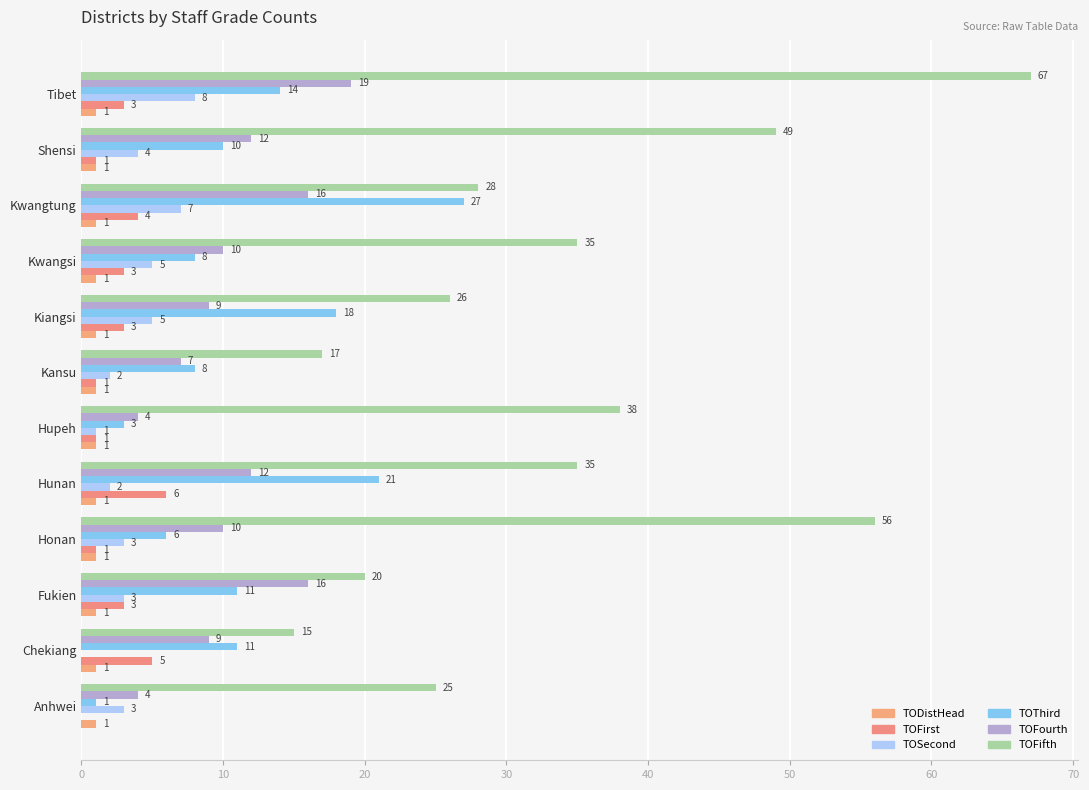

Which series has the largest range (max minus min)?

TOFifth